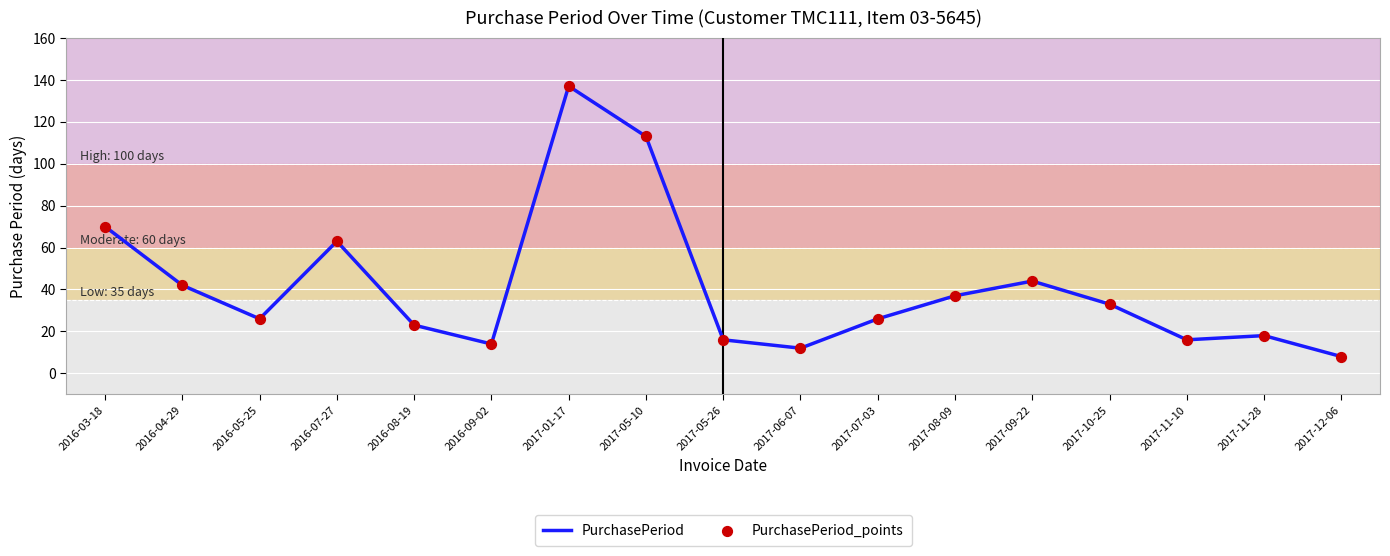

Which has a higher value, 2017-09-22 or 2016-03-18?

2016-03-18